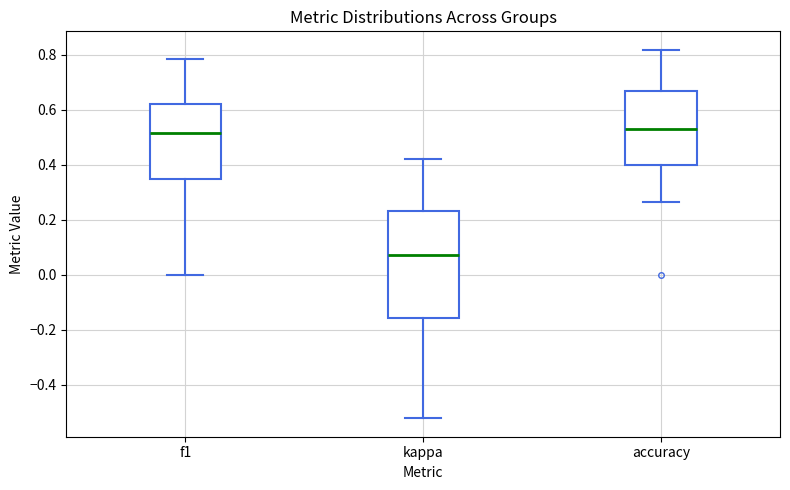

Reading left to right, transcribe this box plot: for each box, give where its median line is, the range the box spans, and where its two whiskers end, as read against the y-axis. The values are not printed on the chart, so give them approximately, as read against the axis.

f1: median 0.52, box 0.36 to 0.62, whiskers 0.00 to 0.78
kappa: median 0.08, box -0.16 to 0.24, whiskers -0.52 to 0.42
accuracy: median 0.52, box 0.40 to 0.66, whiskers 0.26 to 0.82